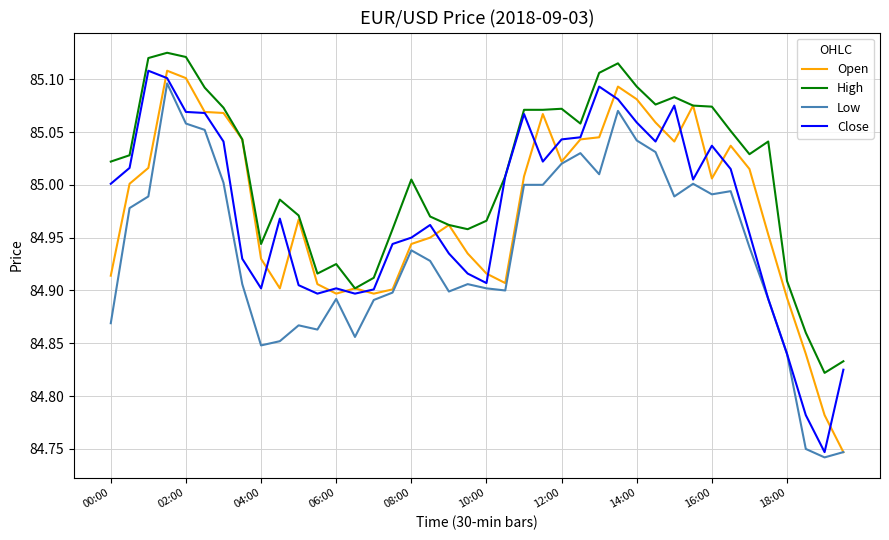

True or false: High and Low cross at least once.

False